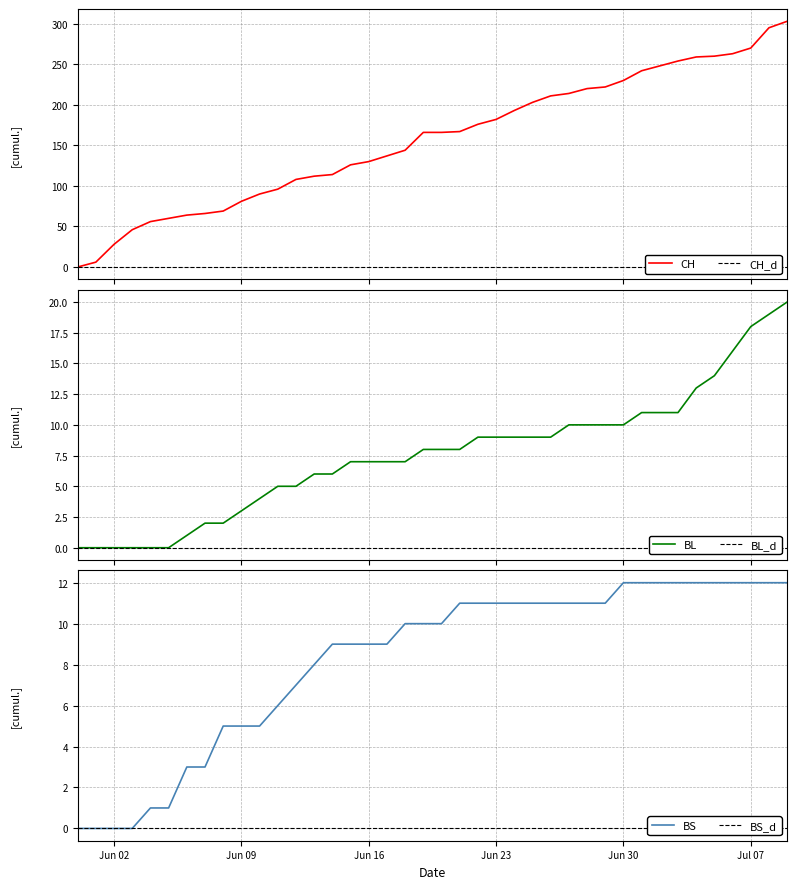

At how many categories does at least one series exceed 127?

24